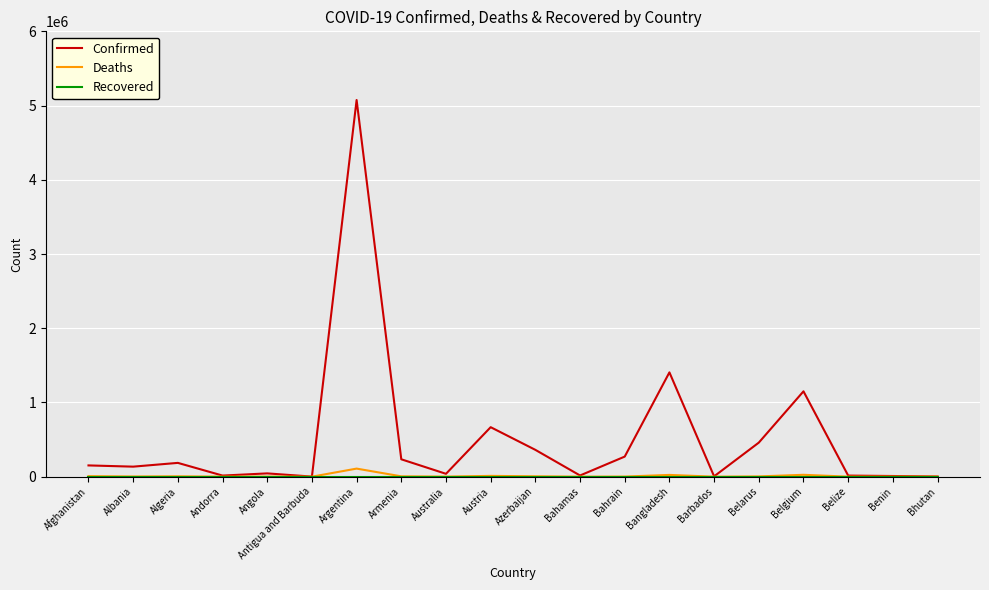

How many series are shown in this chart?

3